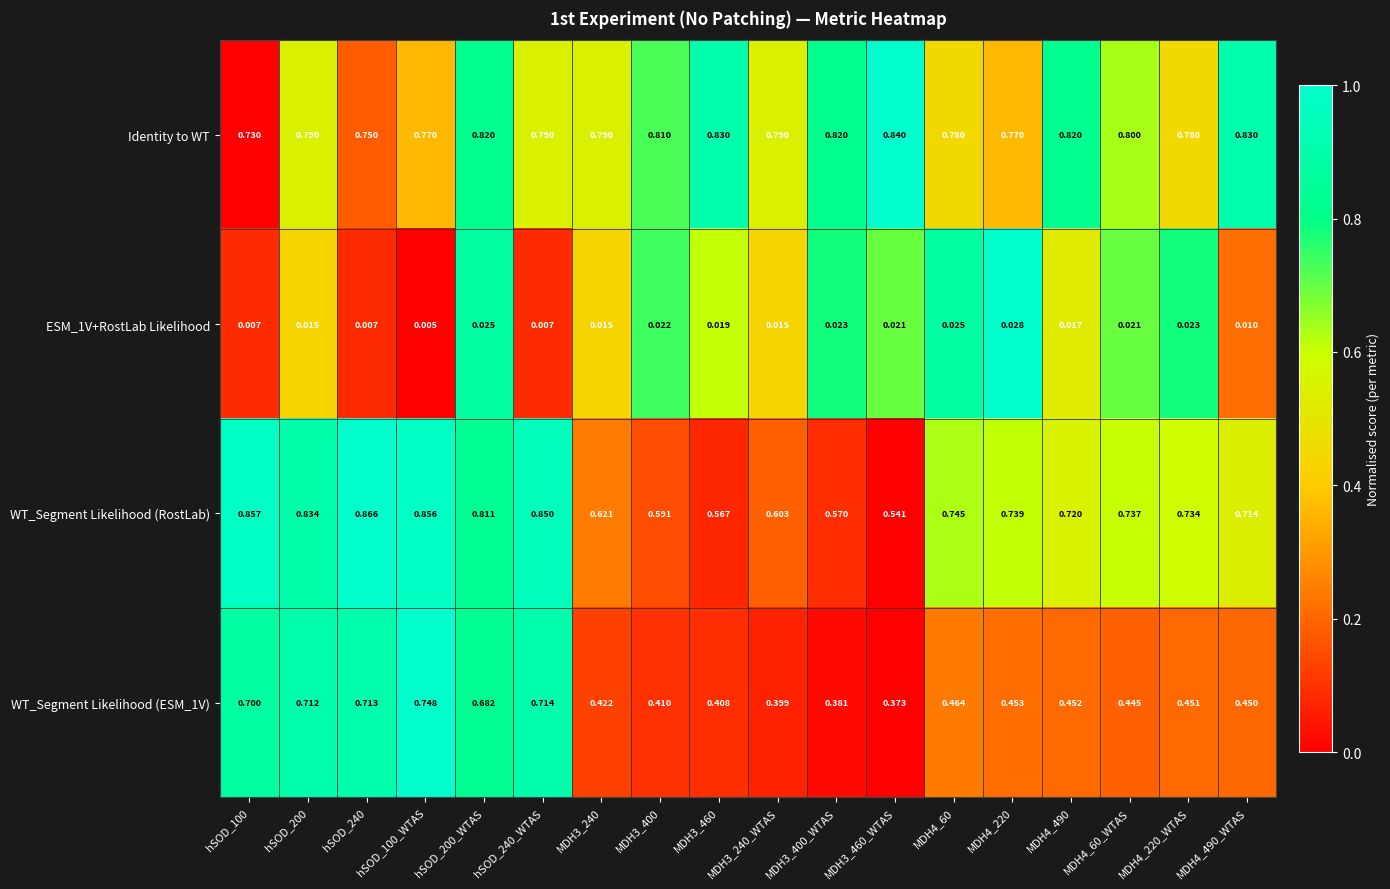

Which series changed the most between MDH3_240_WTAS and MDH4_60_WTAS?

WT_Segment Likelihood (RostLab)